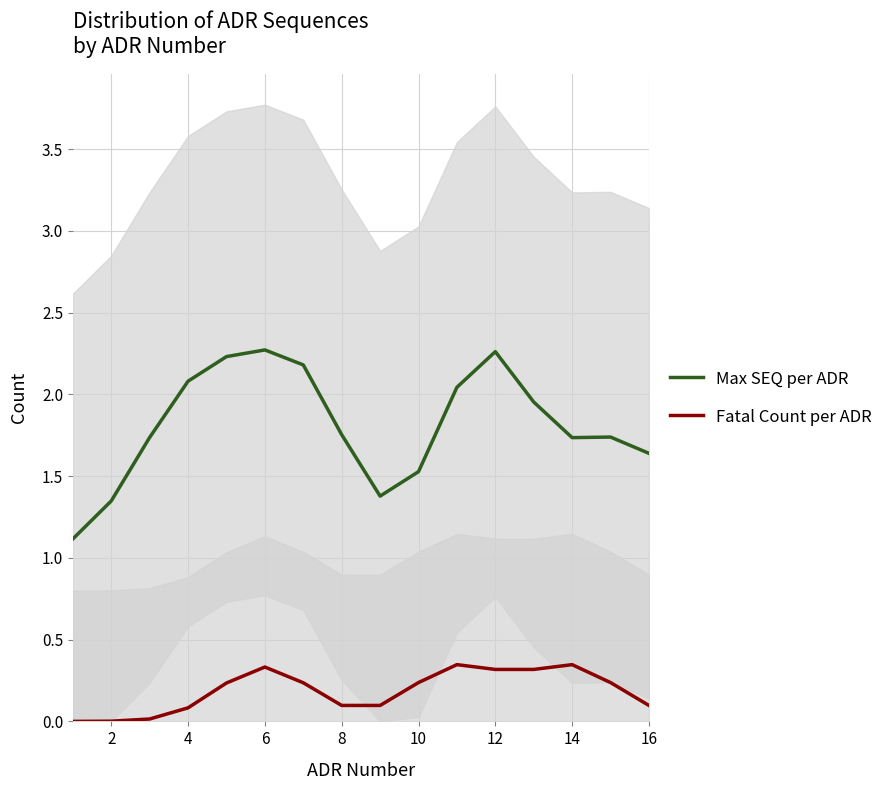

The value of Fatal Count per ADR at 6 is 0.6. True or false?

False